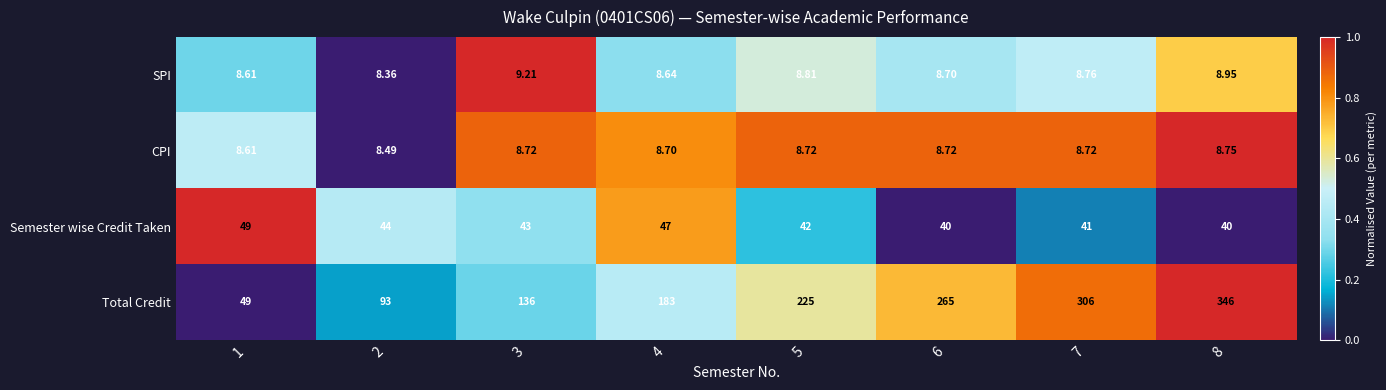

Between 3 and 8, which series saw the biggest shift?

Total Credit